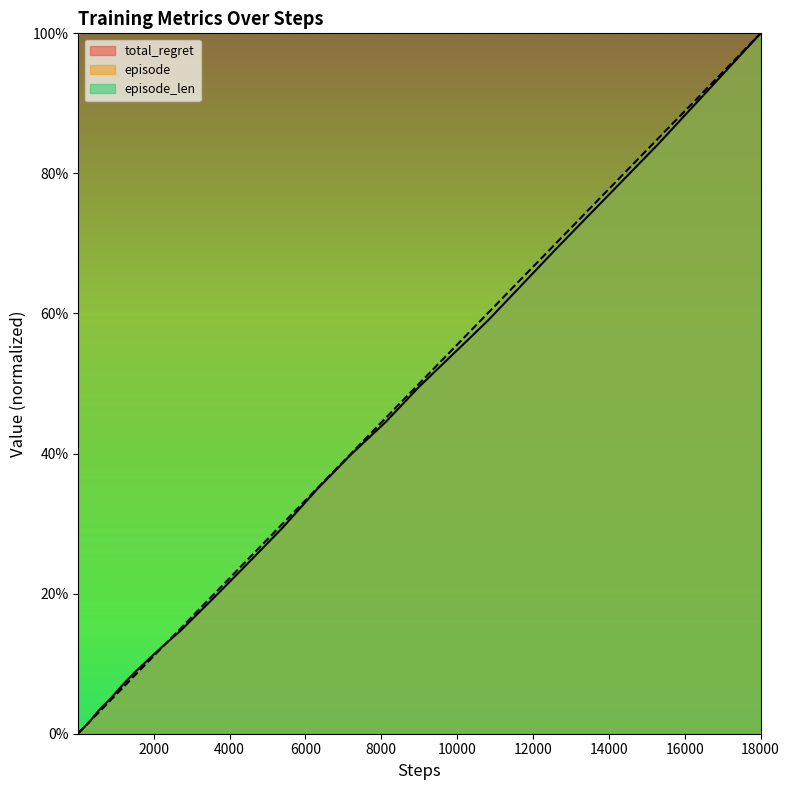

True or false: episode and total_regret intersect in this chart.

True